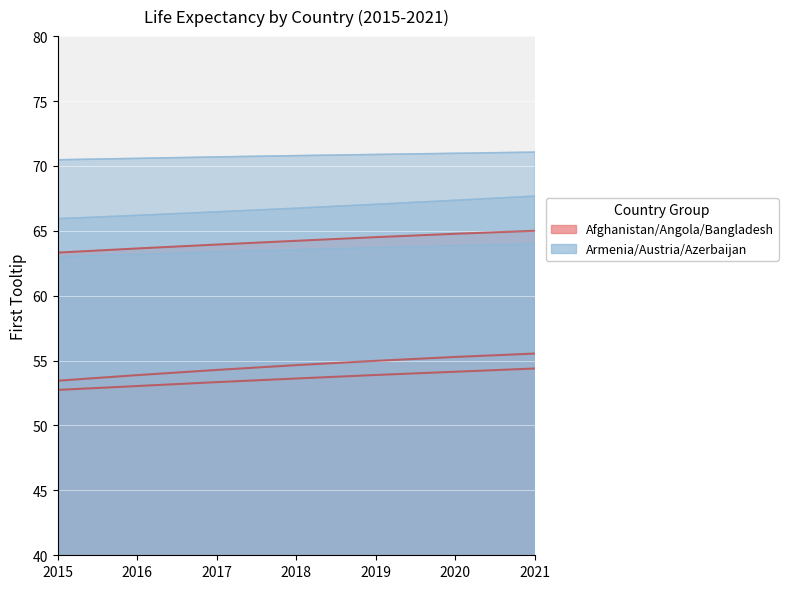

True or false: Afghanistan and Azerbaijan cross at least once.

False